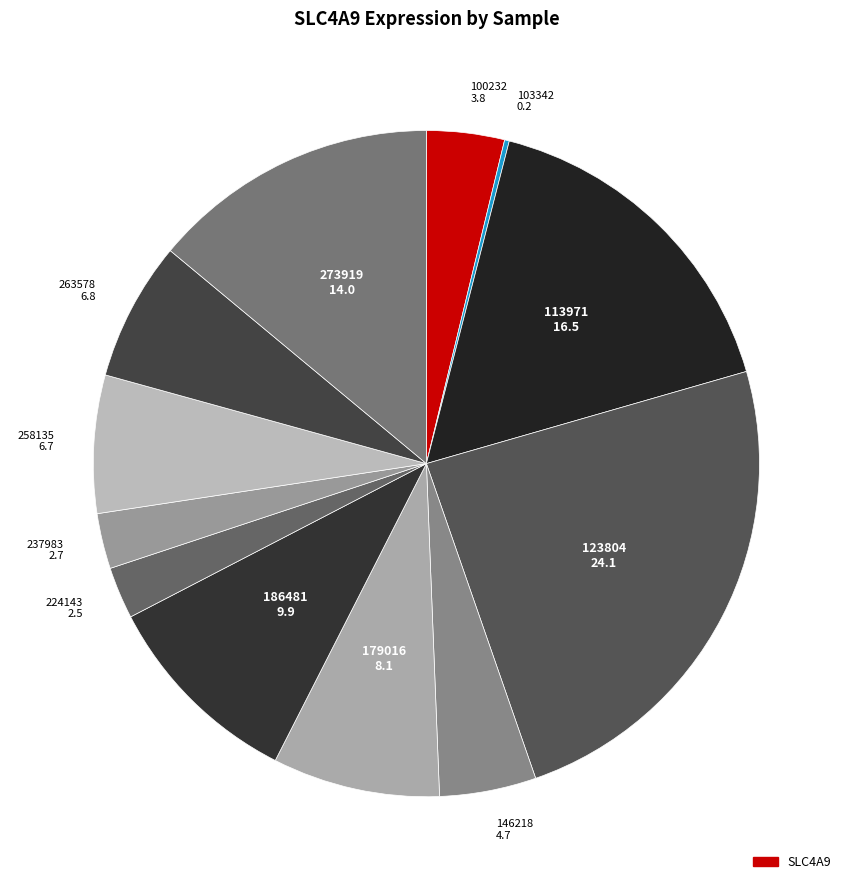

Approximately how many times larger is the value at 237983 2.7 compared to 179016 8.1?

0.3